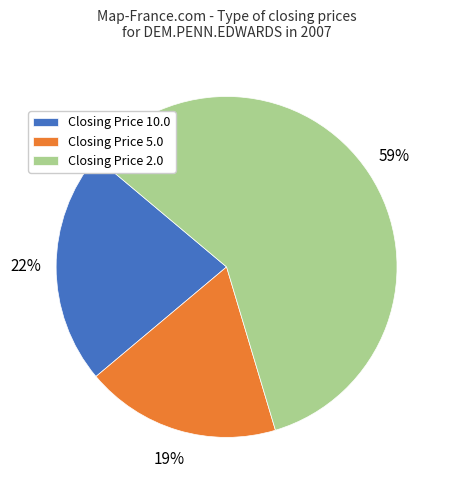

The Closing Price 10.0 slice represents 22% of the pie. True or false?

True